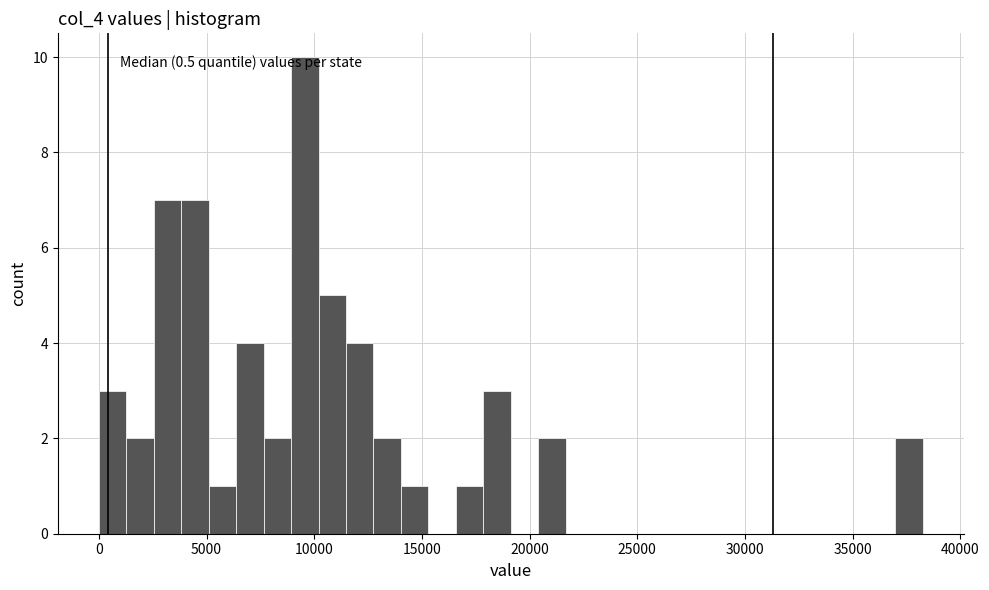

Around what value on the x-axis is the tallest bar? Give the approximate position of its centre, as read against the axis.

9500